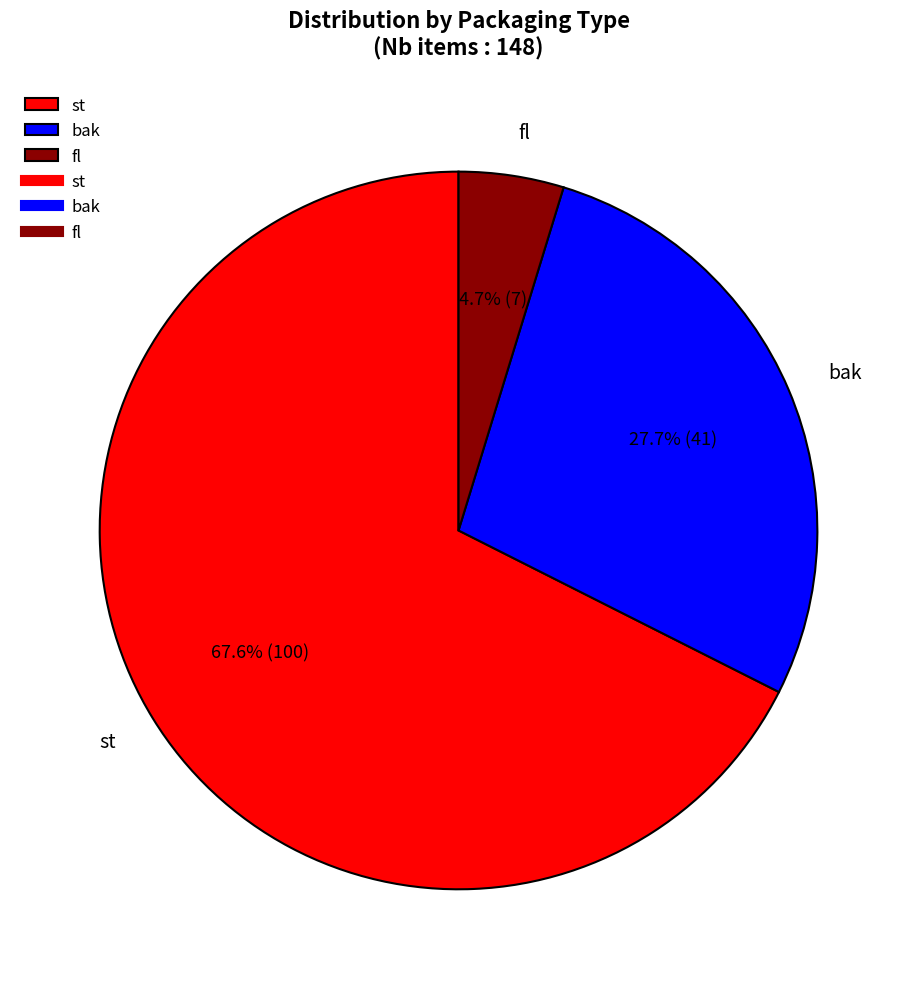

Which slice is the smallest?

fl